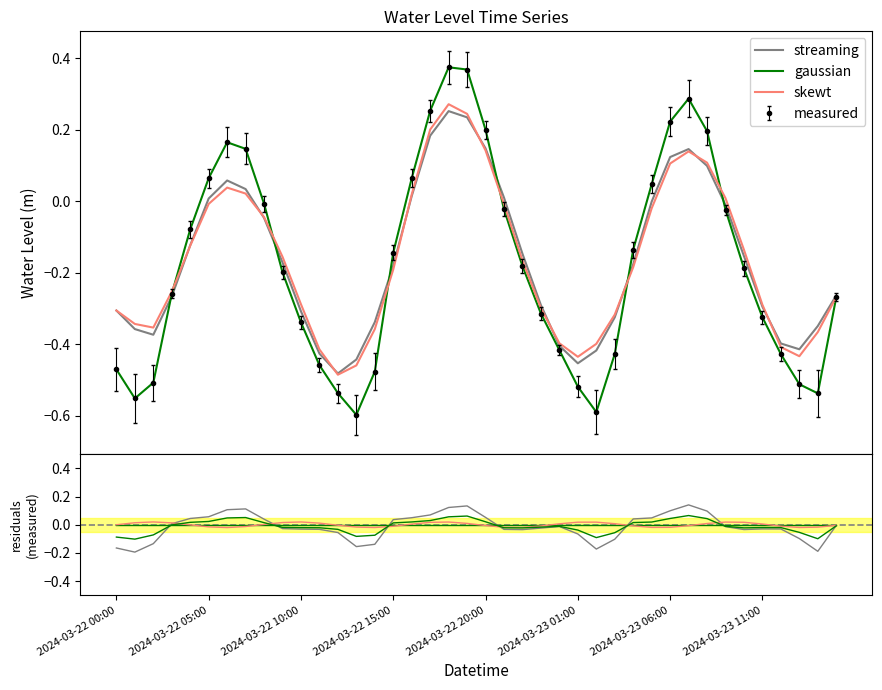

At 23, list the series in order from largest to smallest.

gaussian, skewt, streaming